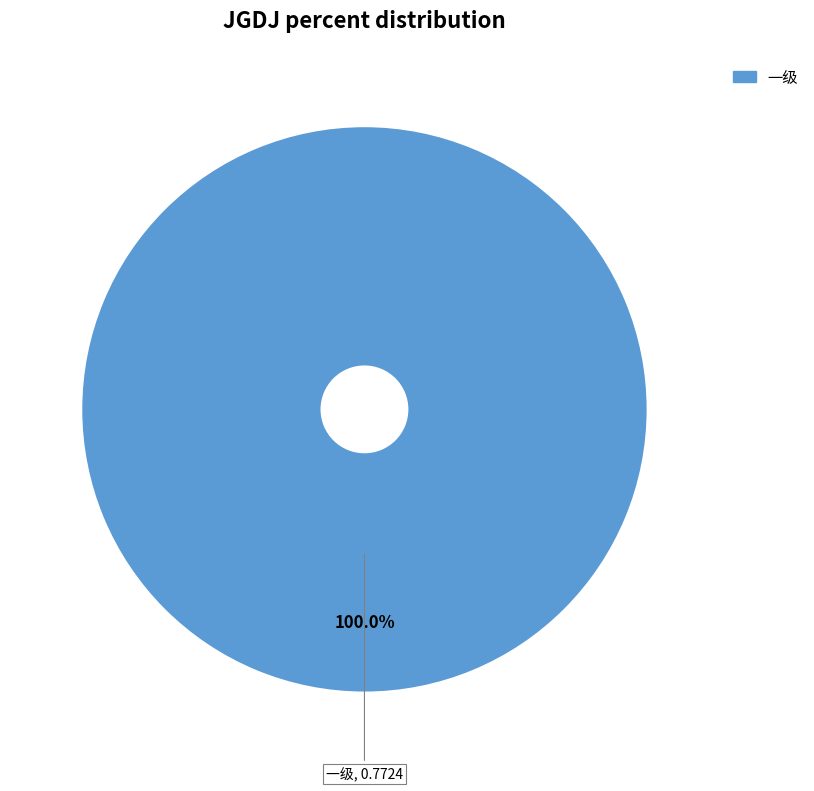

Rank the categories by value from highest to lowest.

一级